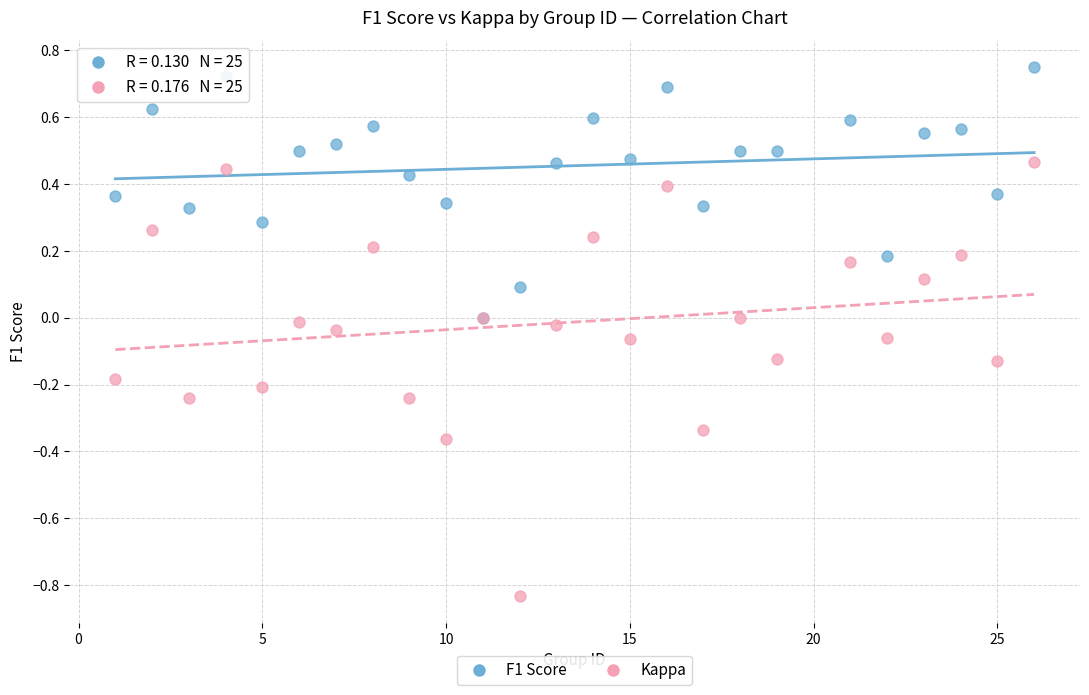

What are all the series names shown in the legend?

F1 Score, Kappa